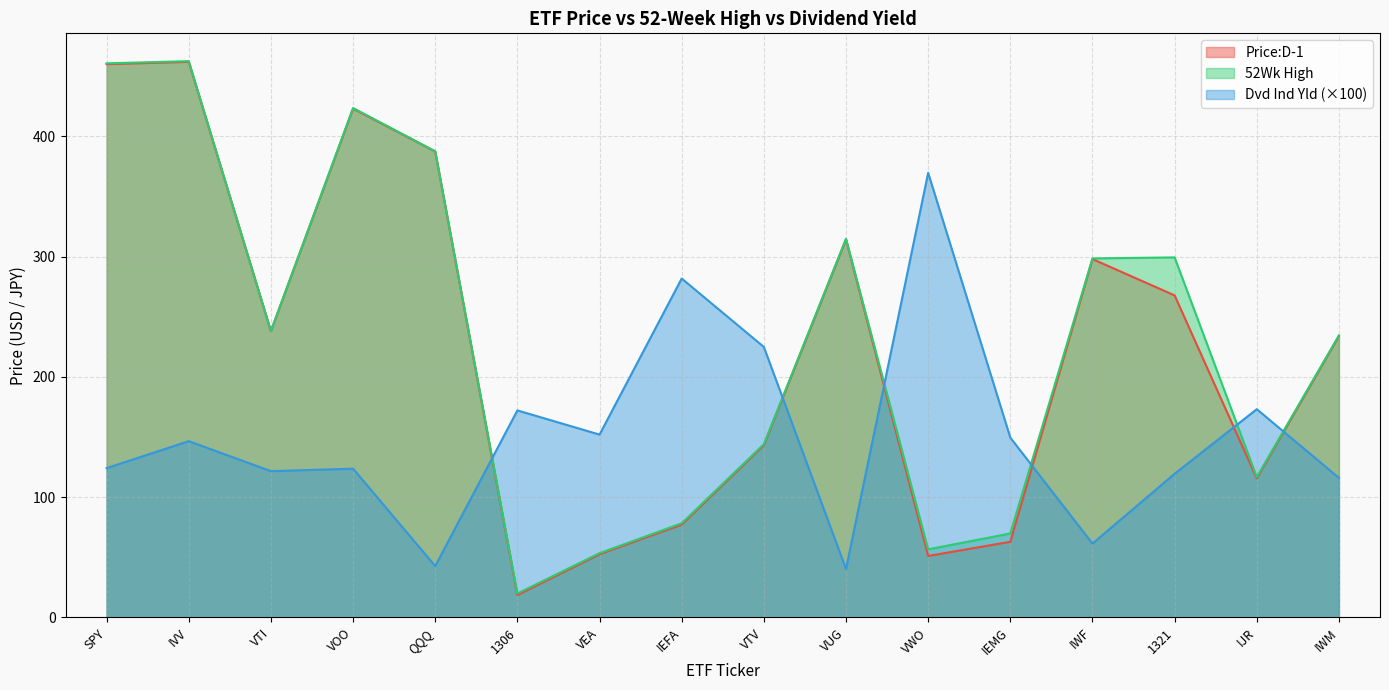

What is the label of the 4th point from the right?

IWF